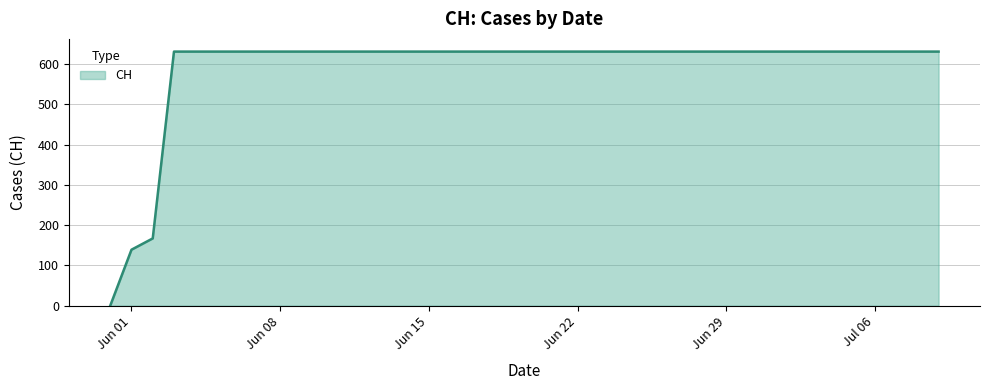

What is the maximum value shown in the chart?

631